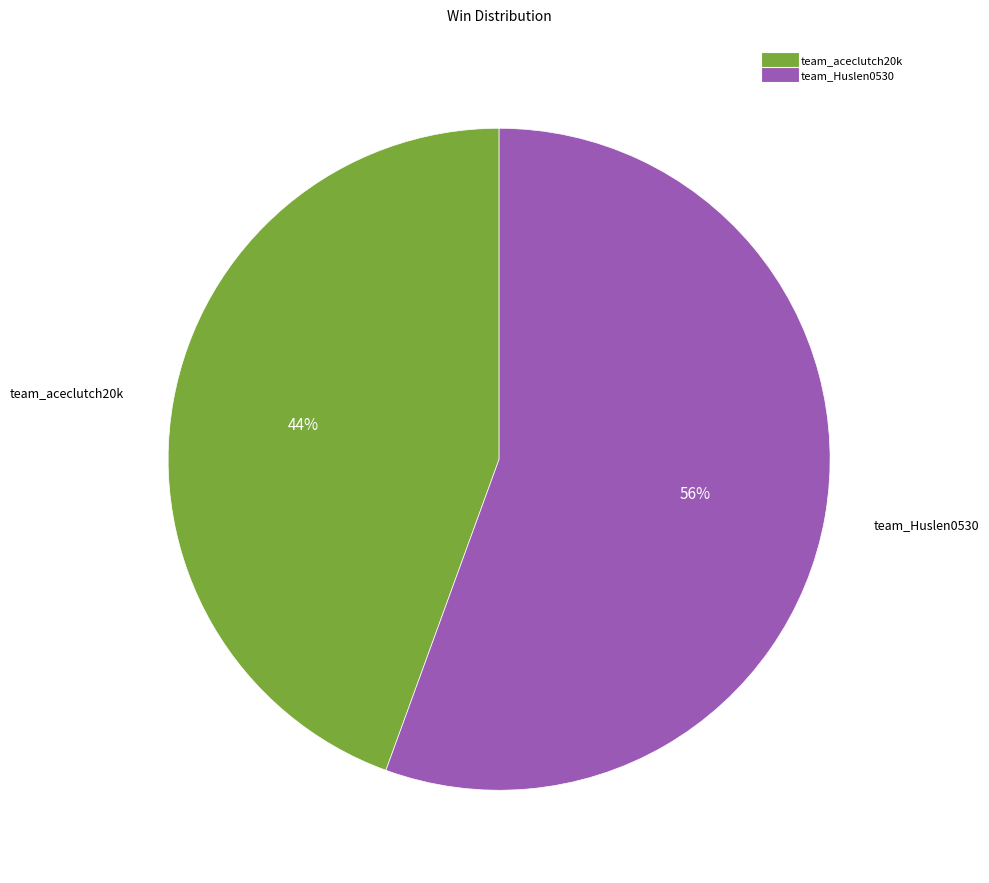

Combined, do team_aceclutch20k and team_Huslen0530 account for over 50%?

Yes